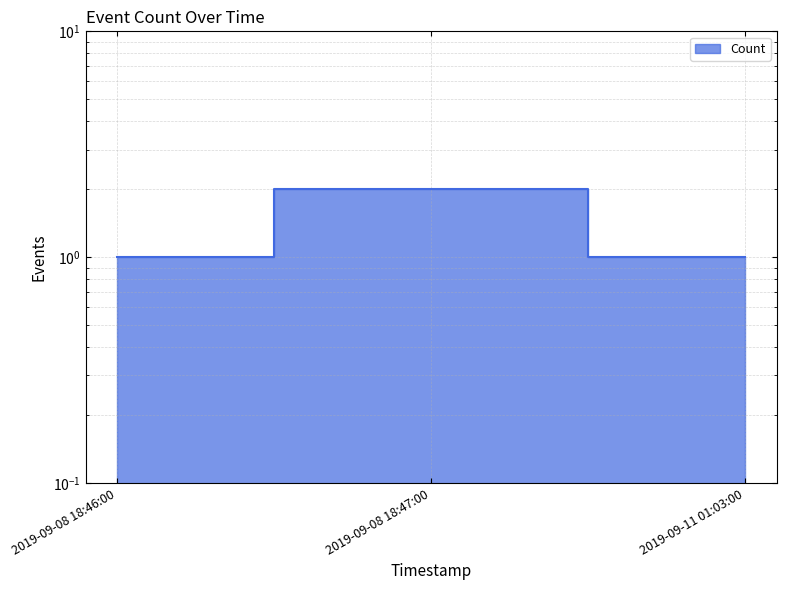

Count the values in the range 1 to 2.

3